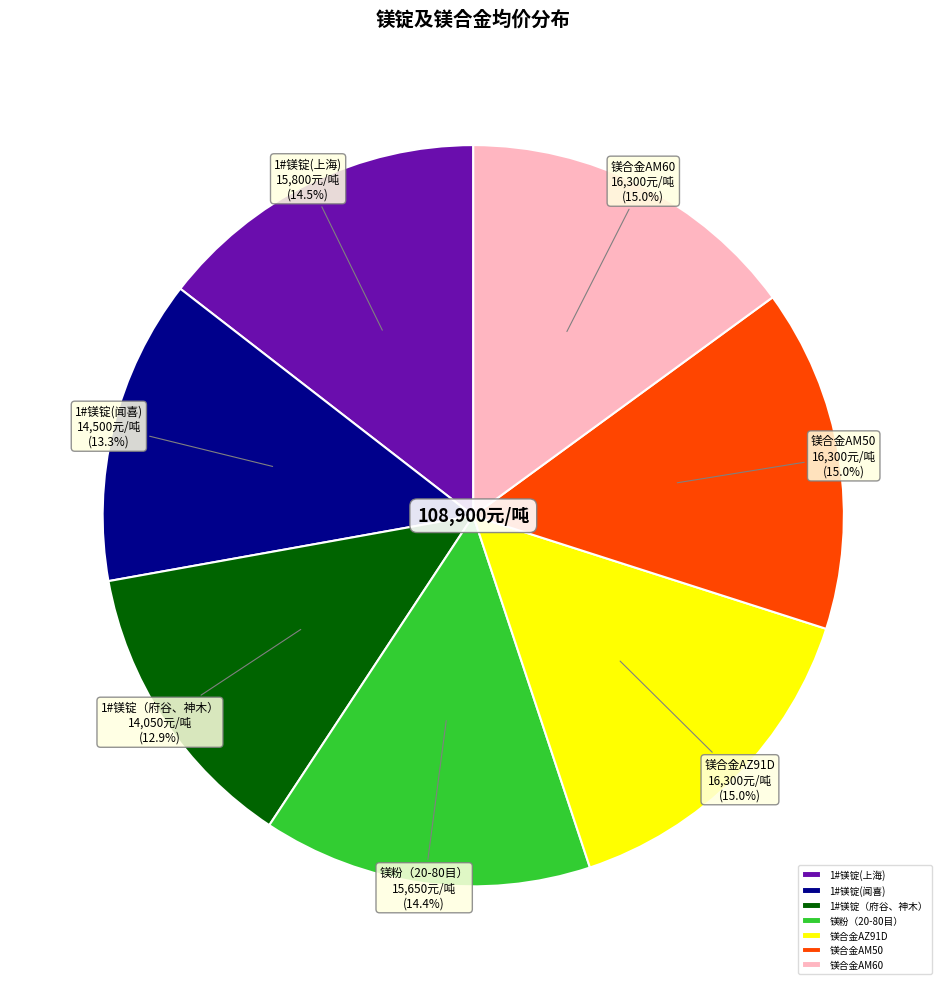

To the nearest percent, what is the difference between the 镁粉（20-80目） and 镁合金AM60 slice percentages?

1%